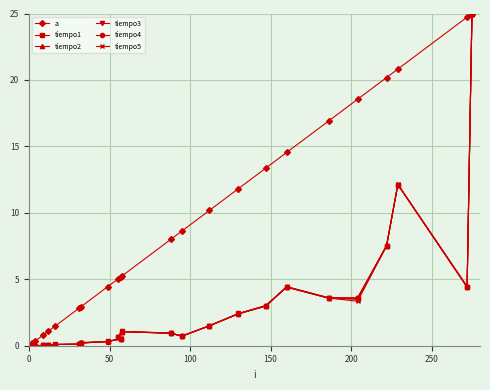

True or false: tiempo1 and tiempo5 intersect in this chart.

True